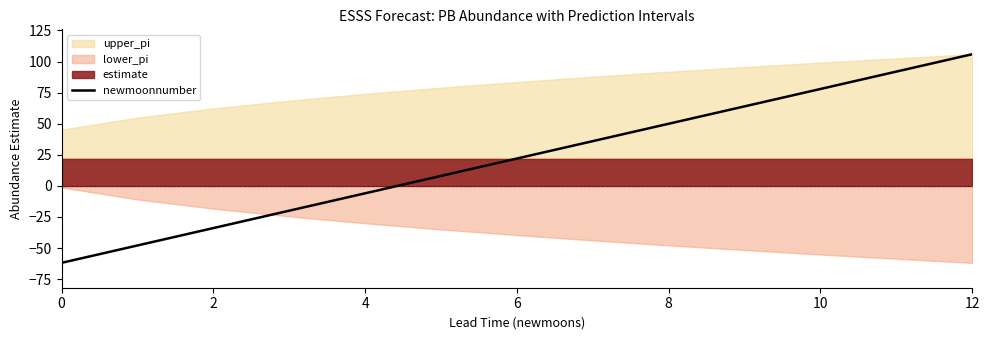

The value of newmoonnumber at 4 is -6.0. True or false?

True